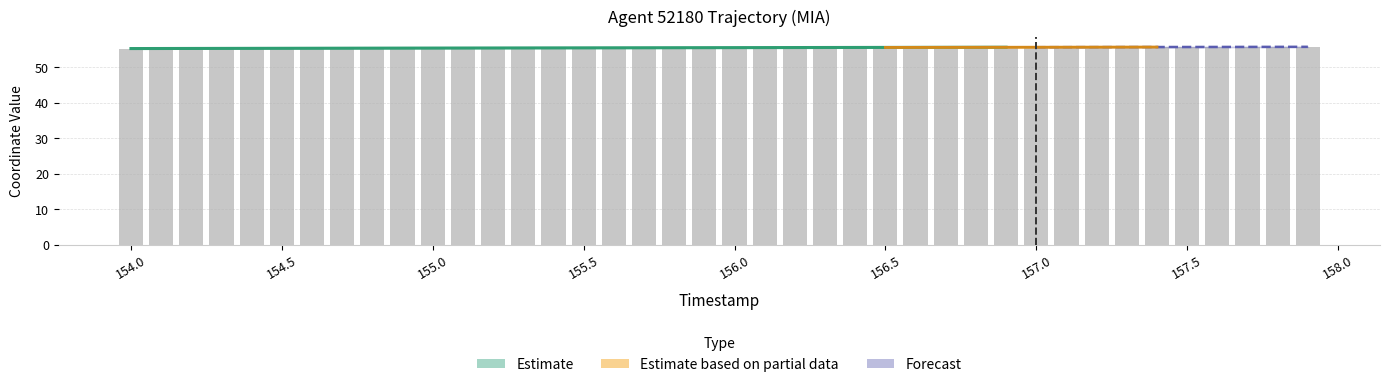

What is the minimum value shown in the chart?

55.2